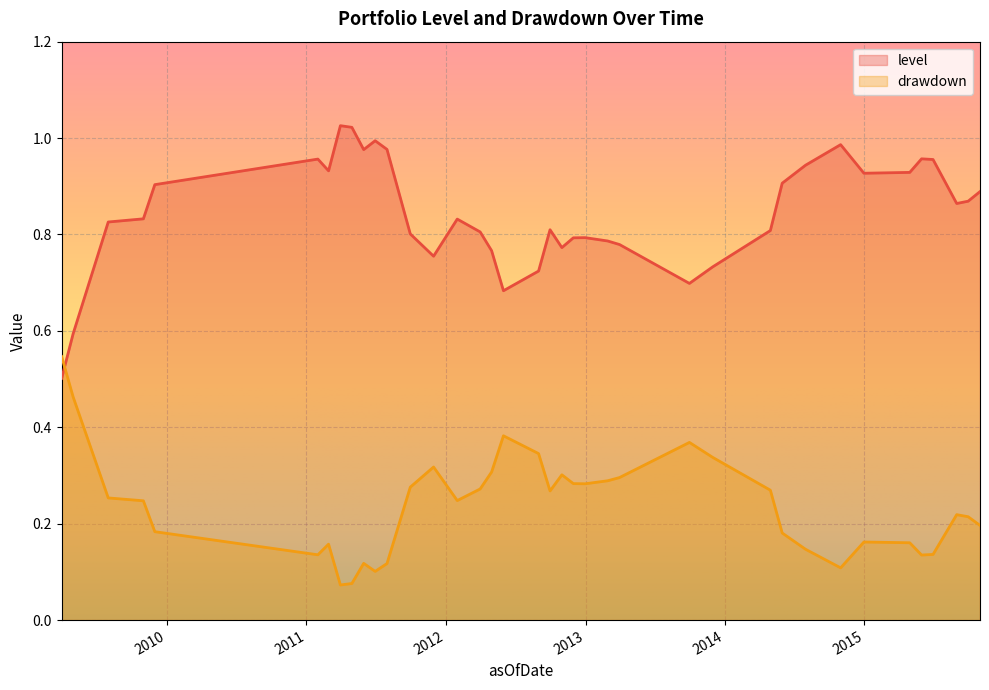

What is the smallest value displayed?

0.1